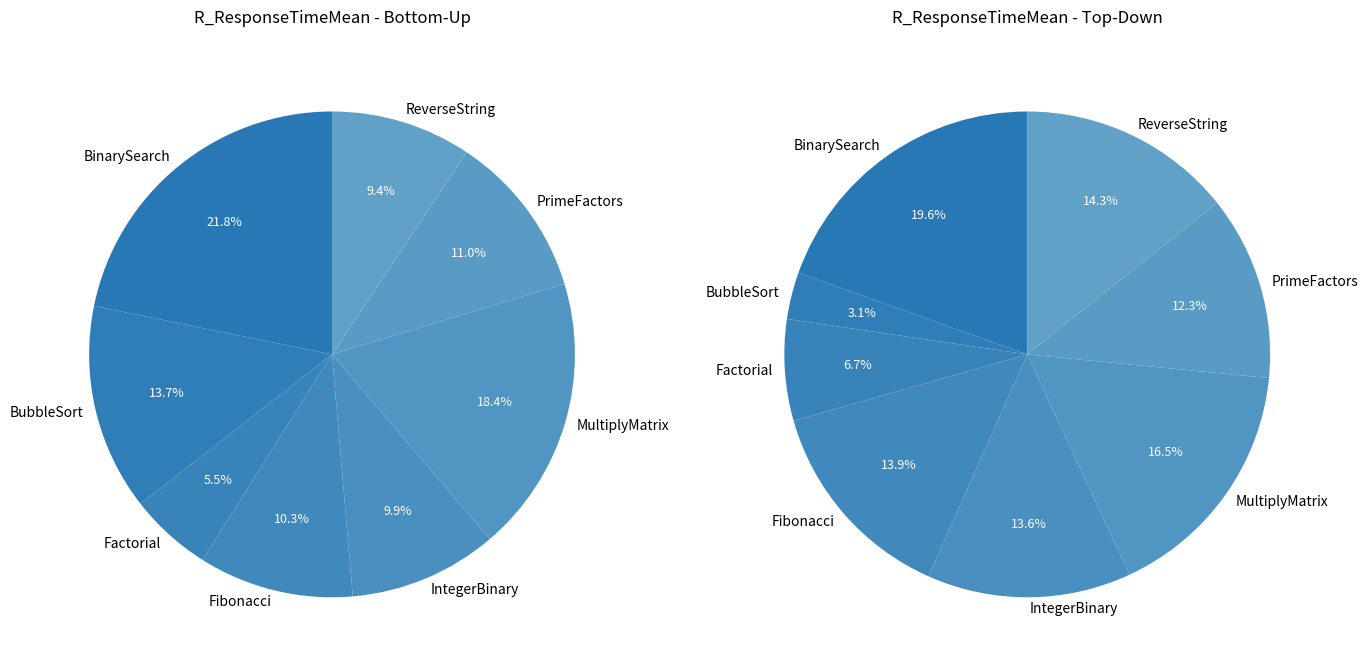

How many segments does this pie chart have?

8